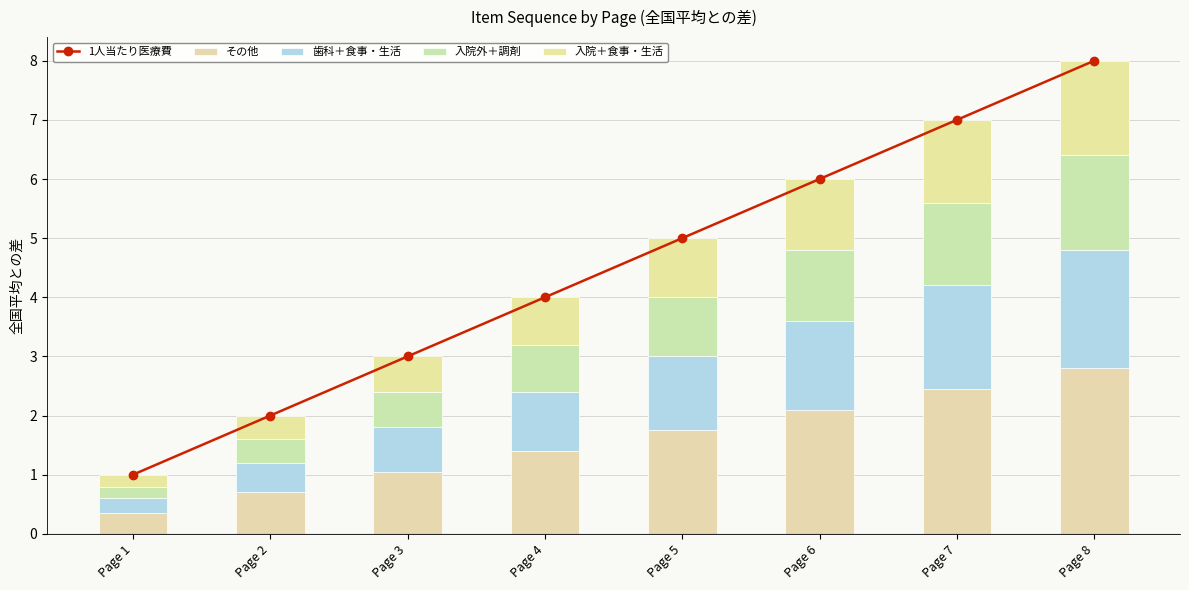

What is the value of the 歯科＋食事・生活 bar at the 4th from the left?

1.0